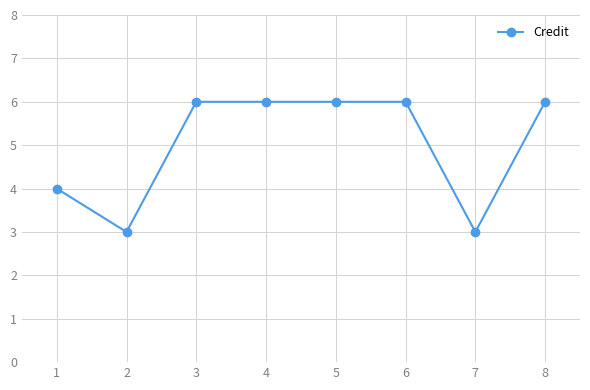

What is the greatest value displayed?

6